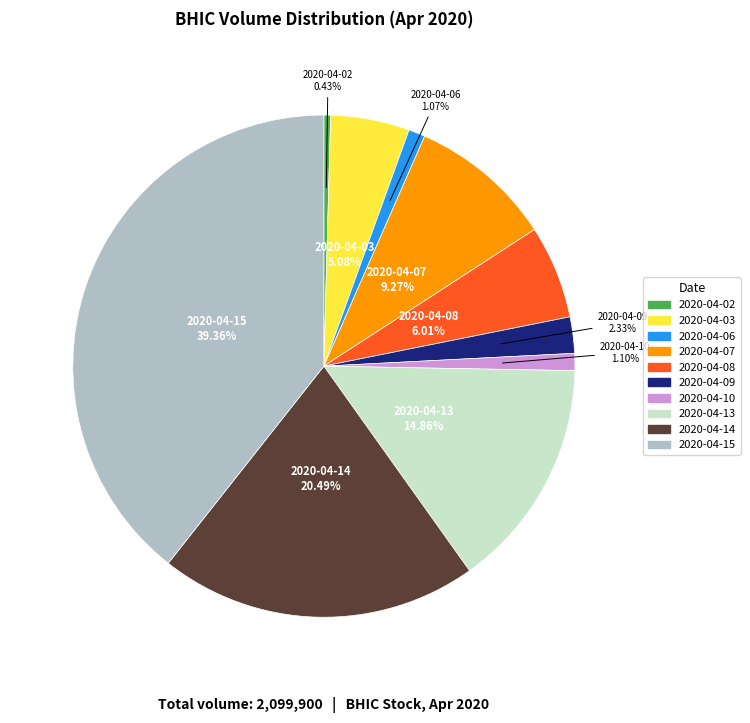

Count the number of slices in the pie.

10